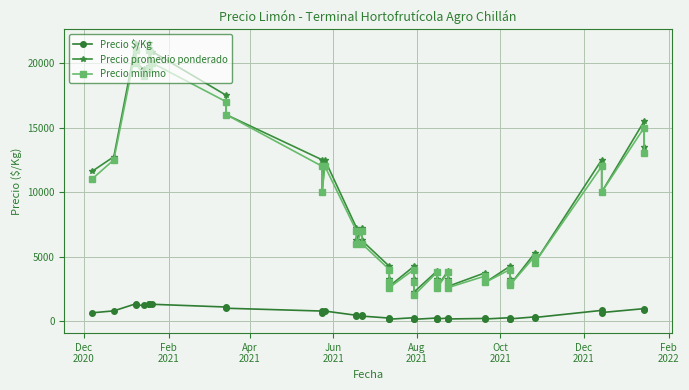

What is the smallest value displayed?

141